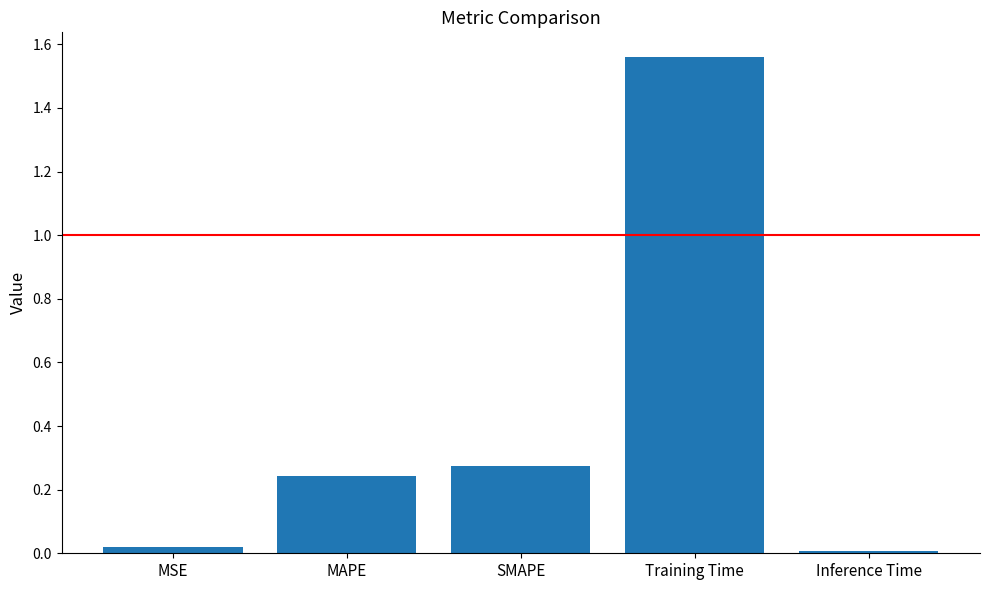

Is it true that the value at MAPE is 0.1?

False